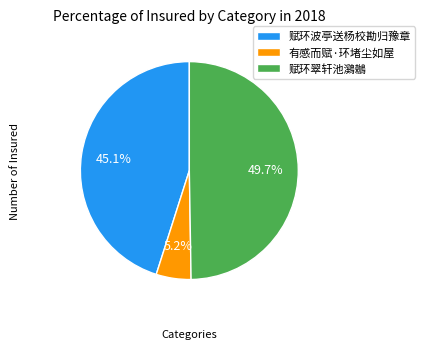

What is the largest slice in the pie chart?

赋环翠轩池鸂鶒